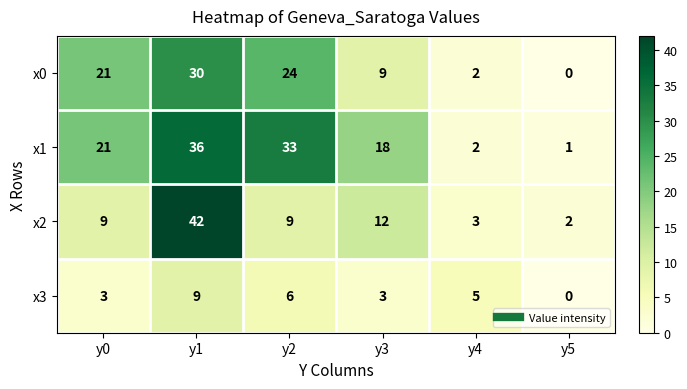

What is the spread (max minus min) of values at y5?

2